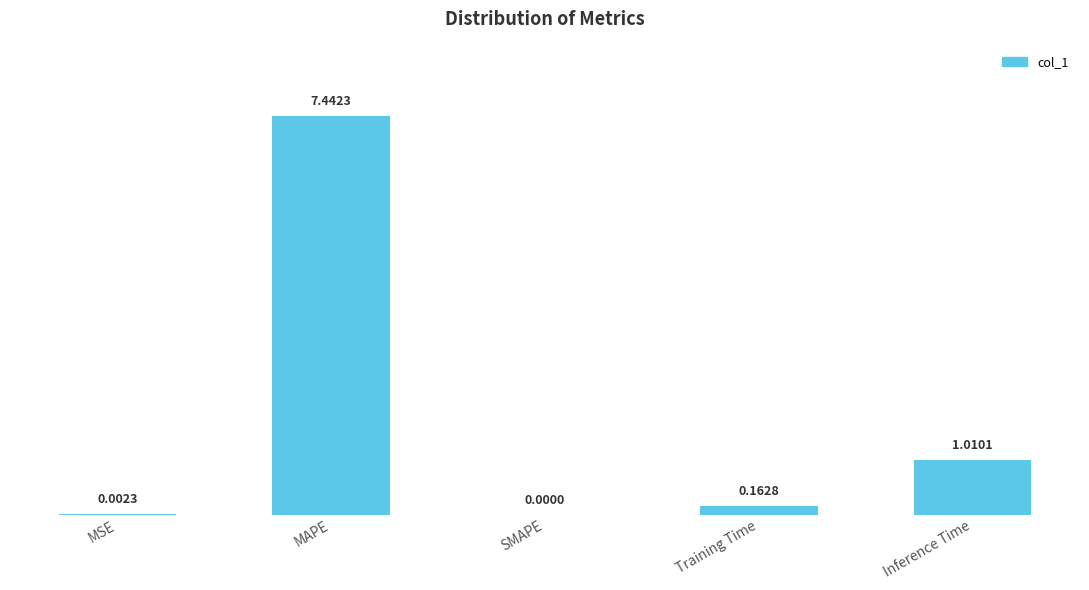

What is the sum of all values?

8.6